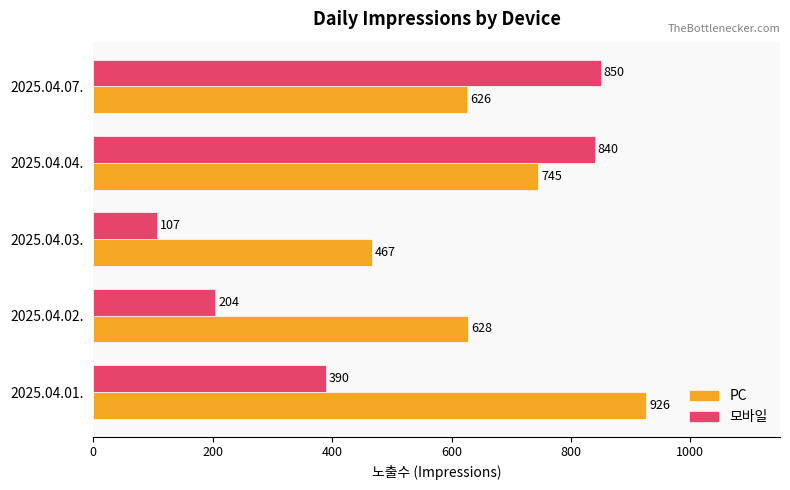

Which series has the largest total across all categories?

PC